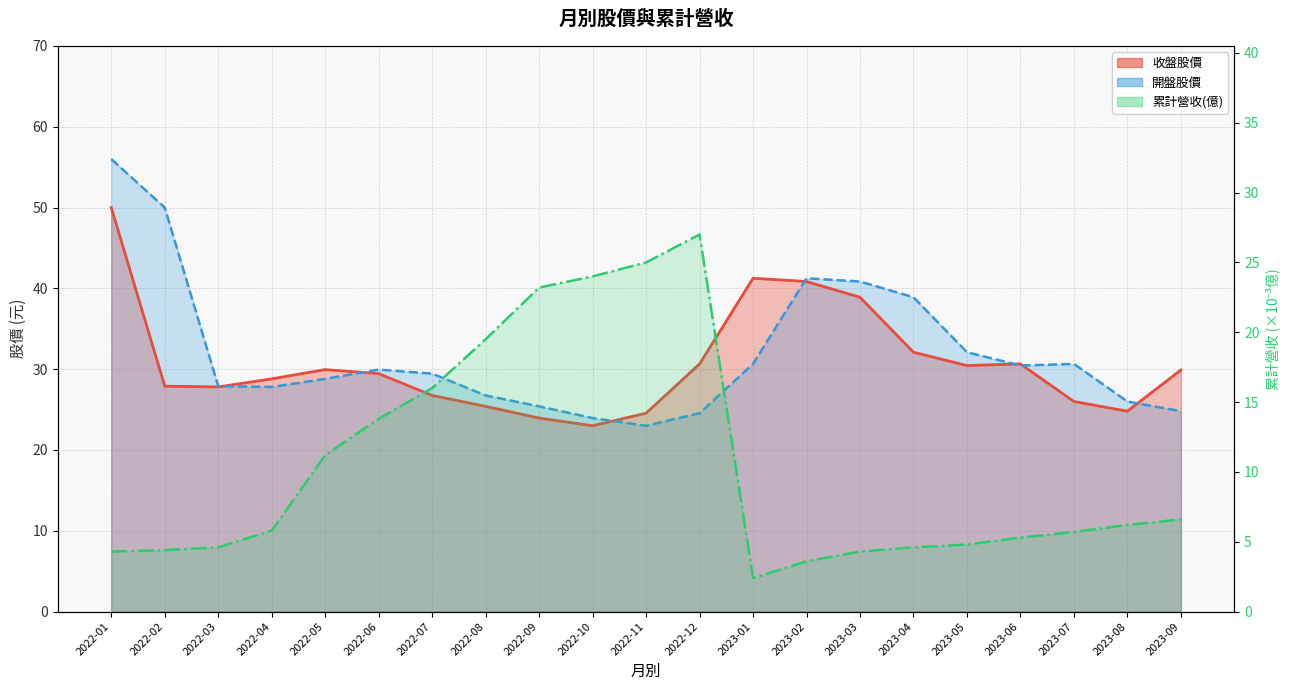

Between 2022-04 and 2023-09, which series saw the biggest shift?

開盤股價